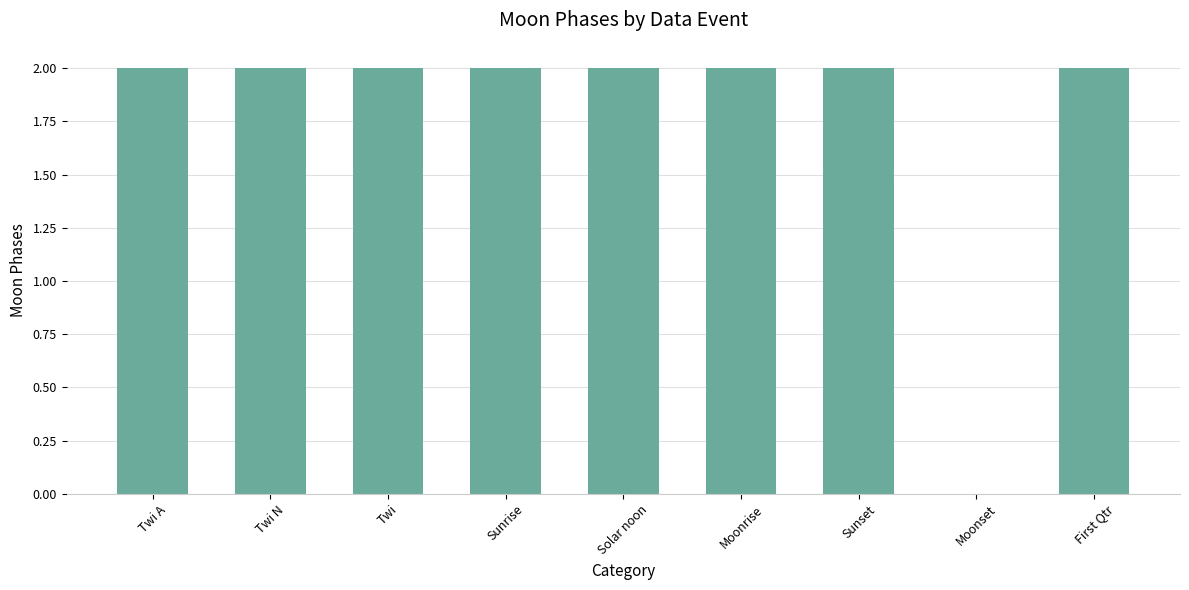

Reading left to right, list all the values displayed in this chart.

2	2	2	2	2	2	2	0	2